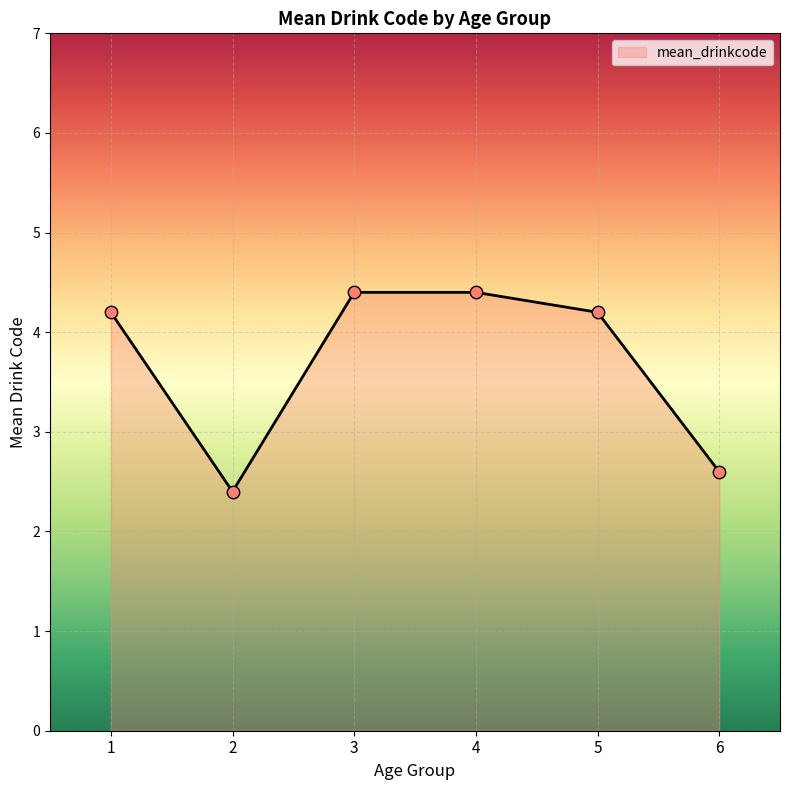

What is the ratio of the value at 6 to the value at 2?

1.1